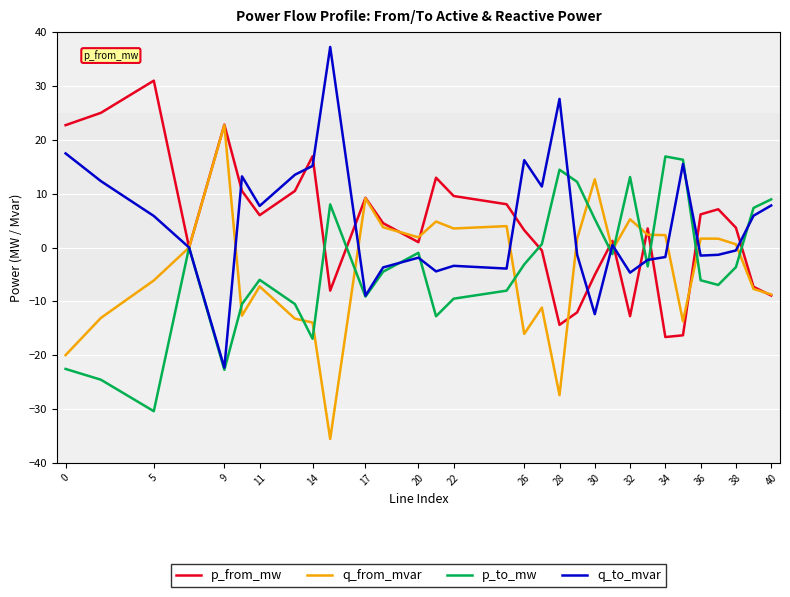

What is the value of the p_from_mw point at the 16th from the left?

8.0